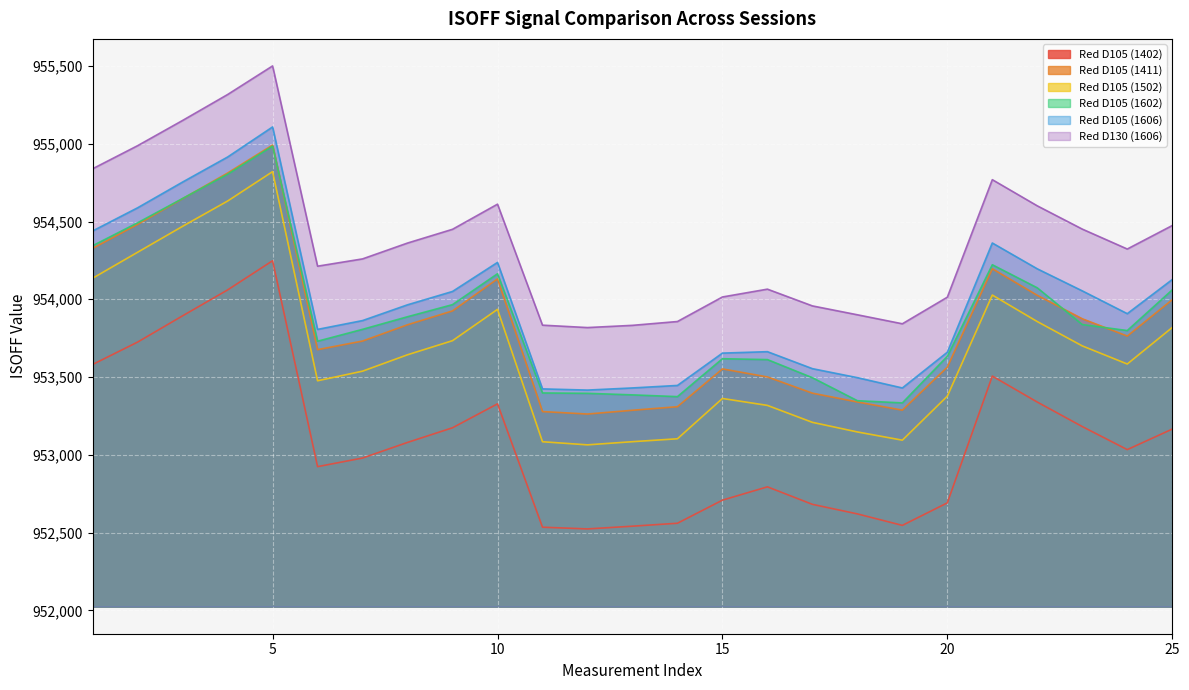

What is the difference between the maximum and minimum values in the Red D105 (1411) series?

1729.4